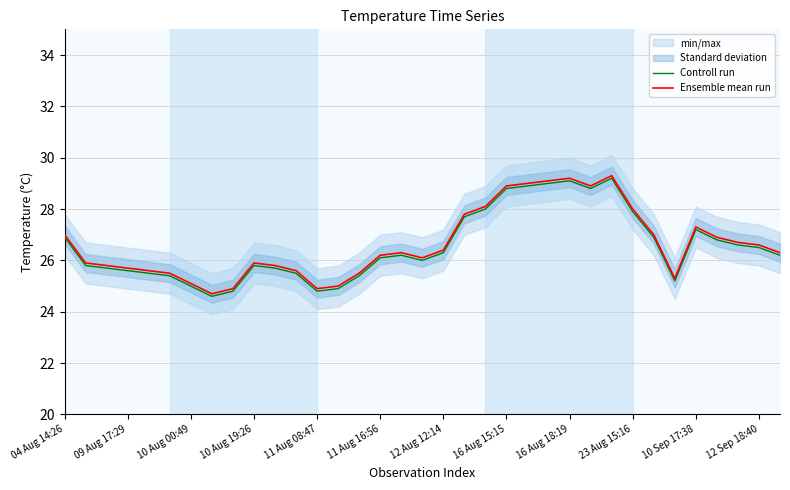

What is the difference between the highest and lowest values at 16?

0.1